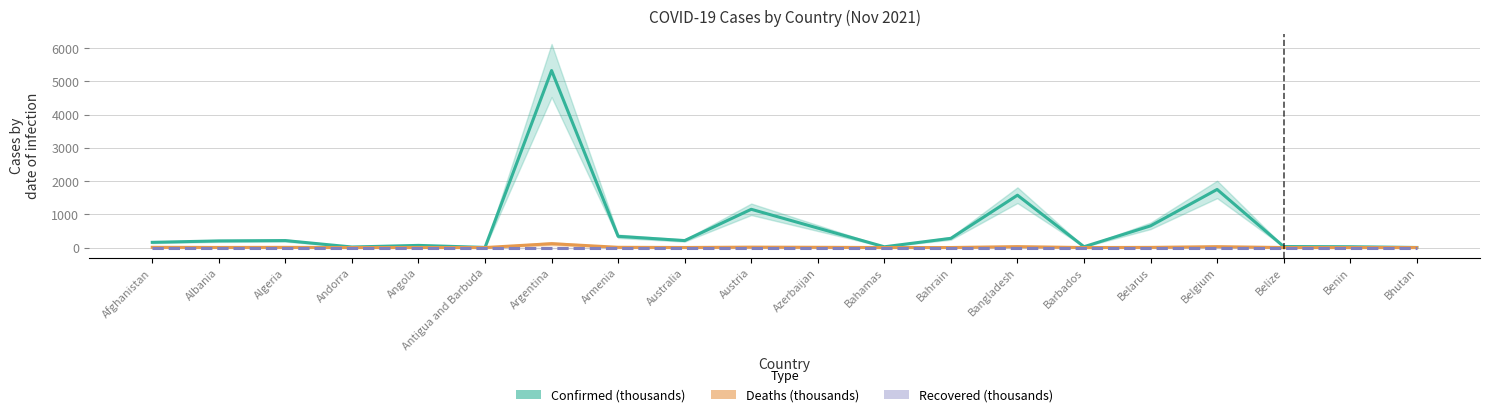

At which label does Recovered (thousands) reach its minimum?

Afghanistan